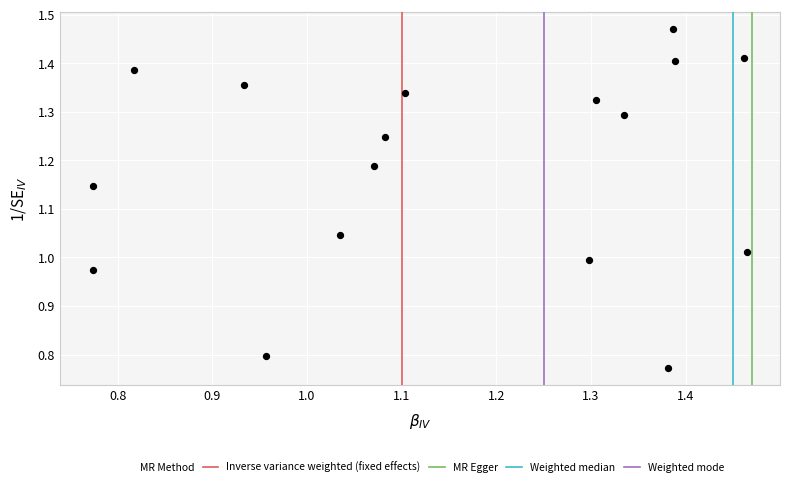

What is the range of X values (max minus min)?

0.7